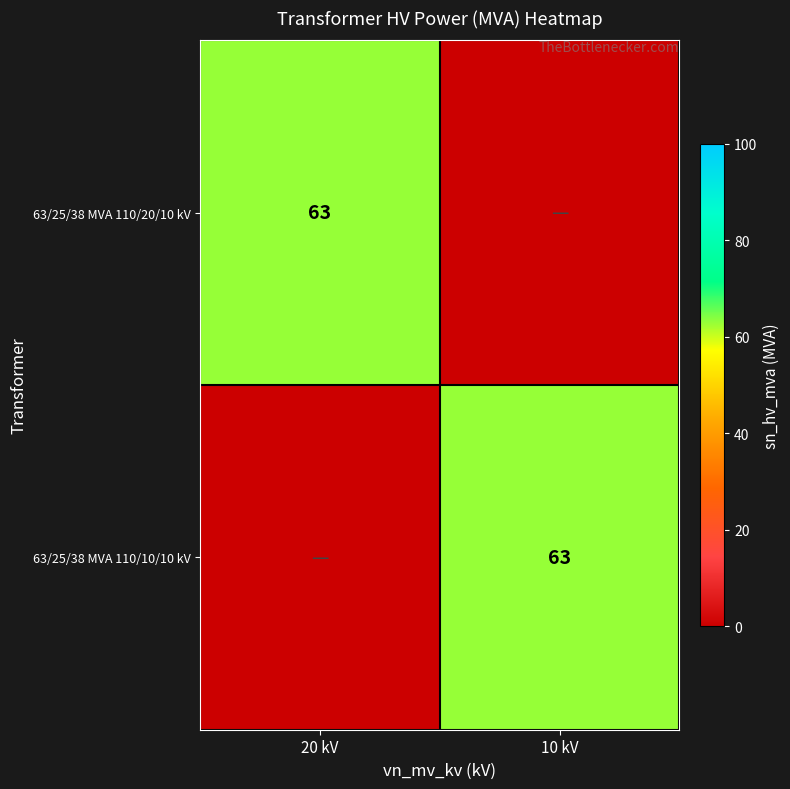

The value of 63/25/38 MVA 110/20/10 kV at 20 kV is 29. True or false?

False